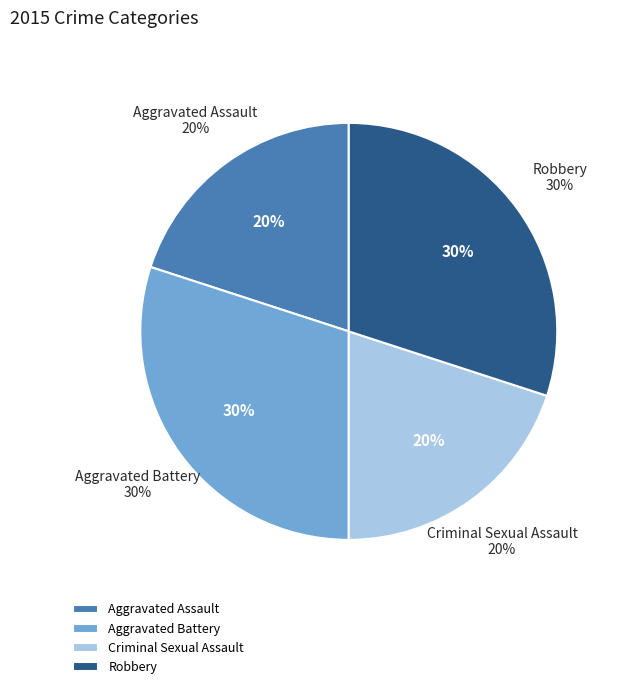

Which slice is the largest?

Aggravated Battery